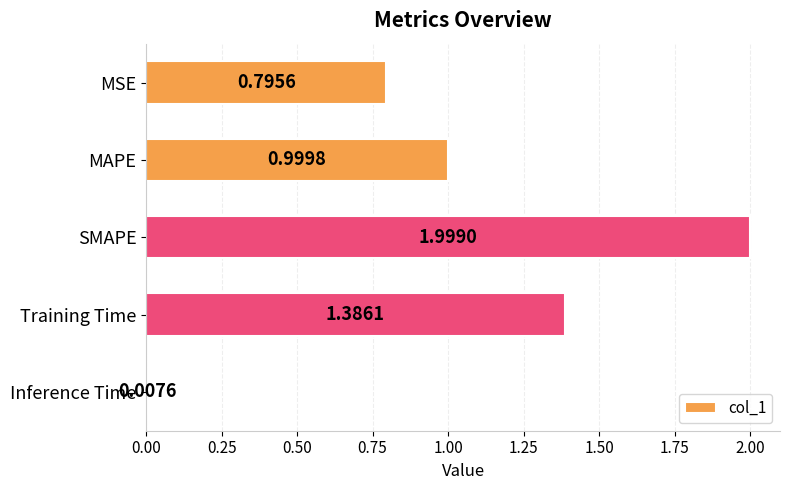

At which label is the value closest to 1?

MAPE